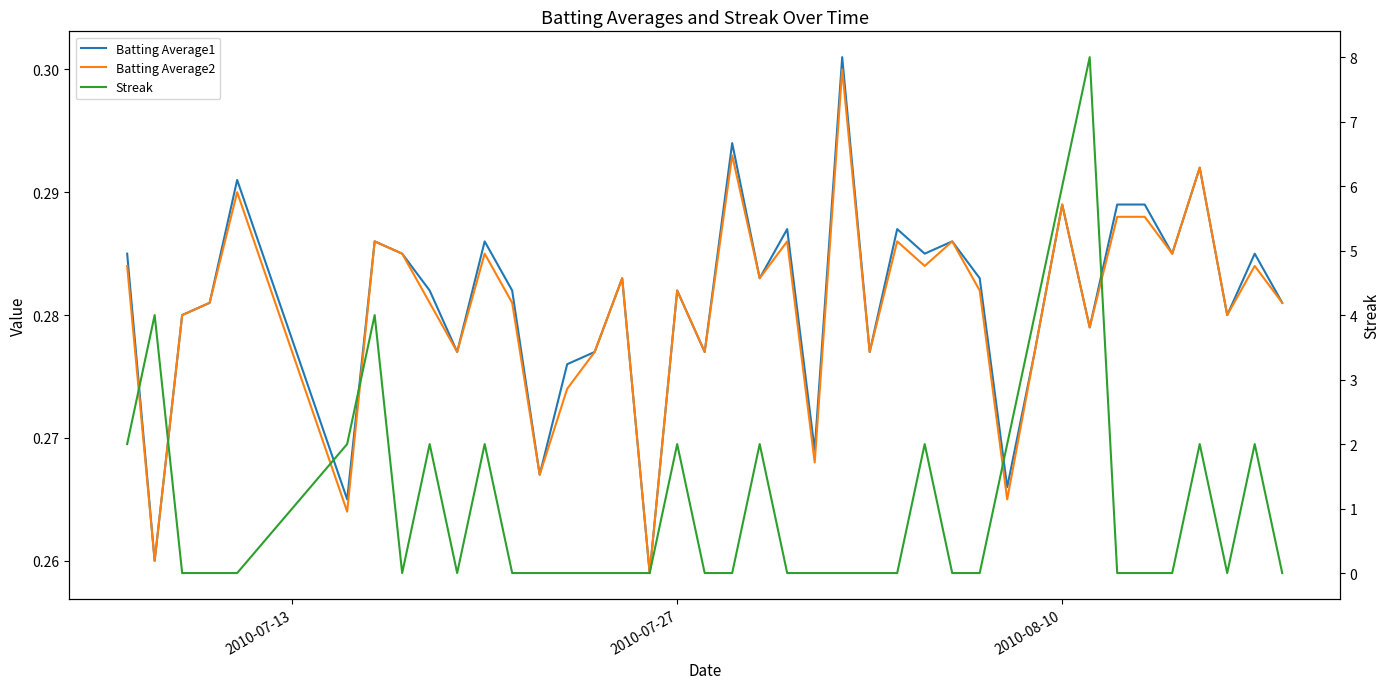

Reading left to right, transcribe all the data shown in this chart.

Batting Average1: 0.3	0.3	0.3	0.3	0.3	0.3	0.3	0.3	0.3	0.3	0.3	0.3	0.3	0.3	0.3	0.3	0.3	0.3	0.3	0.3	0.3	0.3	0.3	0.3	0.3	0.3	0.3	0.3	0.3	0.3	0.3	0.3	0.3	0.3	0.3	0.3	0.3	0.3	0.3	0.3
Batting Average2: 0.3	0.3	0.3	0.3	0.3	0.3	0.3	0.3	0.3	0.3	0.3	0.3	0.3	0.3	0.3	0.3	0.3	0.3	0.3	0.3	0.3	0.3	0.3	0.3	0.3	0.3	0.3	0.3	0.3	0.3	0.3	0.3	0.3	0.3	0.3	0.3	0.3	0.3	0.3	0.3
Streak: 2.0	4.0	0.0	0.0	0.0	2.0	4.0	0.0	2.0	0.0	2.0	0.0	0.0	0.0	0.0	0.0	0.0	2.0	0.0	0.0	2.0	0.0	0.0	0.0	0.0	0.0	2.0	0.0	0.0	2.0	4.0	6.0	8.0	0.0	0.0	0.0	2.0	0.0	2.0	0.0